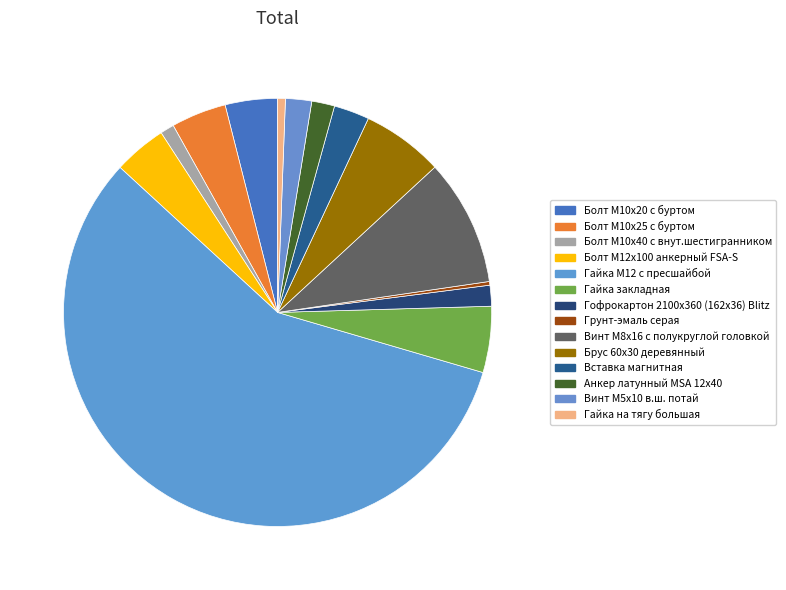

Count the number of slices in the pie.

14